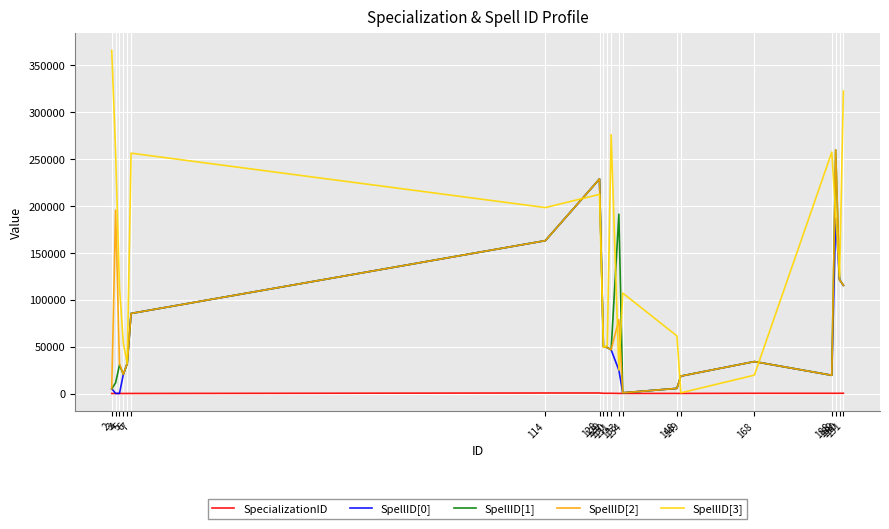

Which has a higher value, 6 or 188?

188